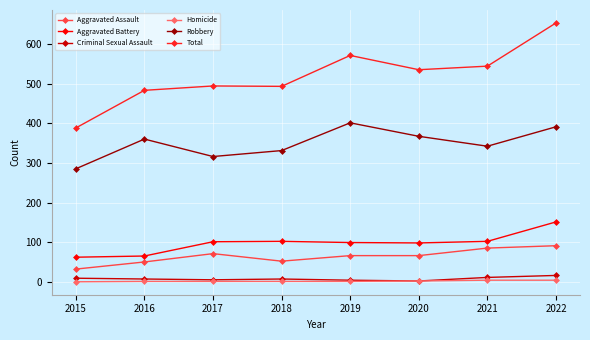

What is the greatest value displayed?

653